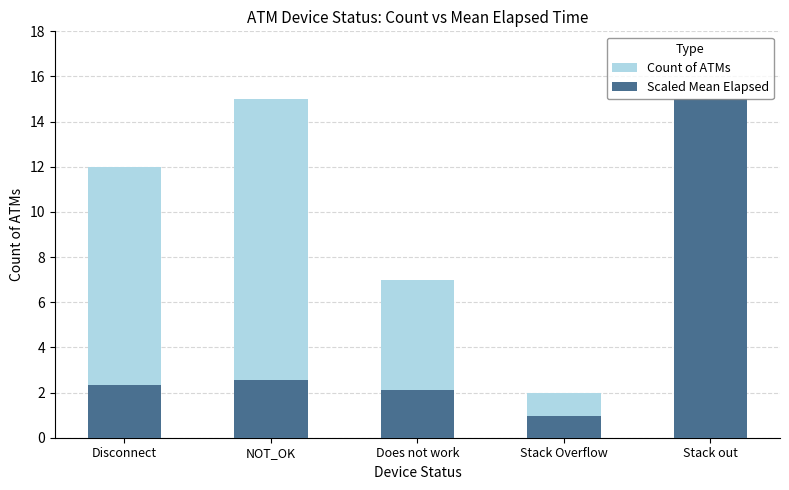

What value does the Count of ATMs series have at NOT_OK?

15.0